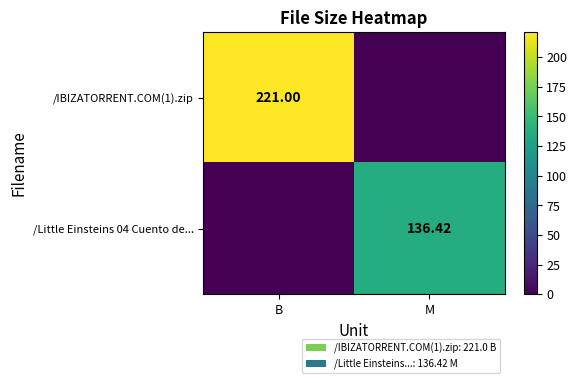

The value of /Little Einsteins 04 Cuento de... at B is 0.0. True or false?

True